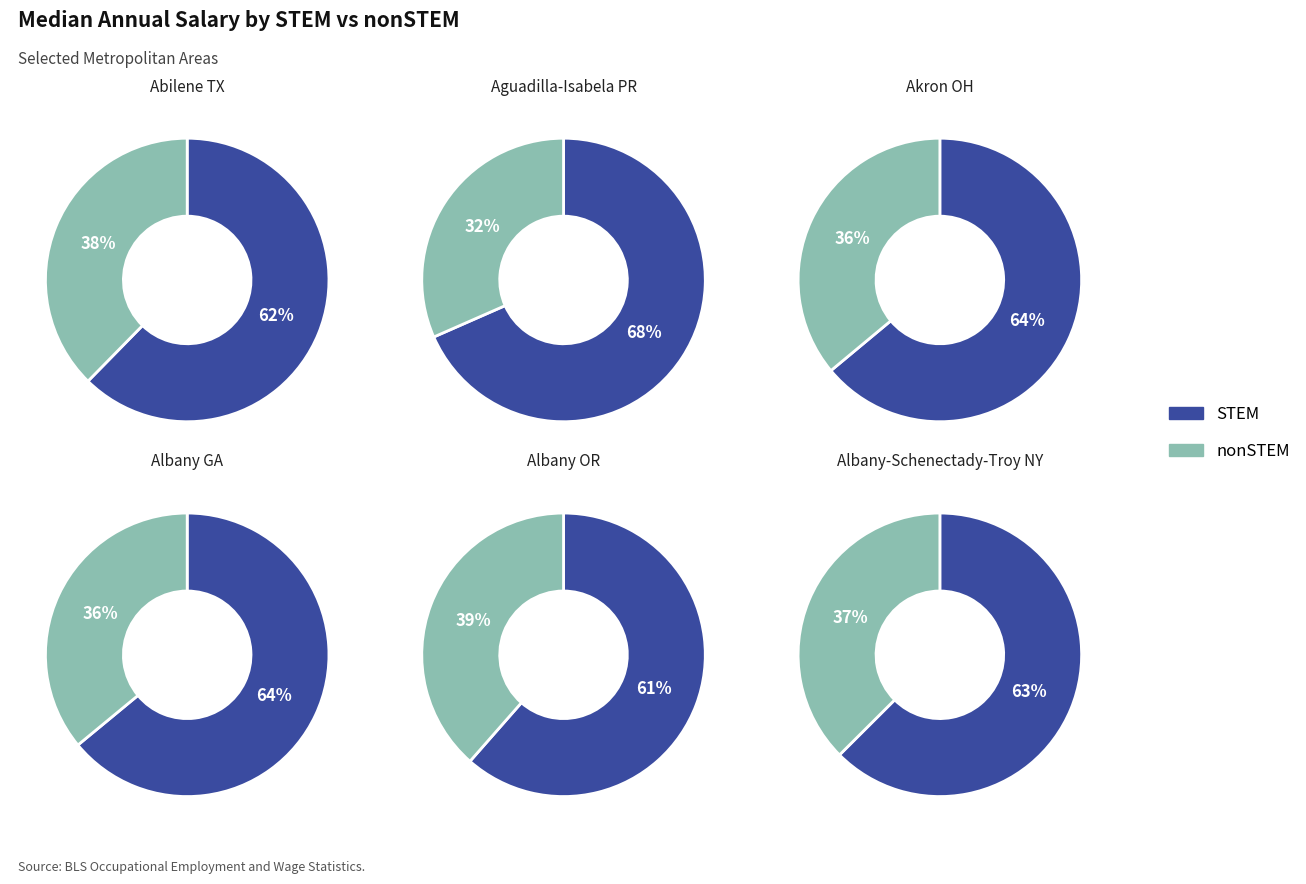

Which series has the largest range (max minus min)?

STEM